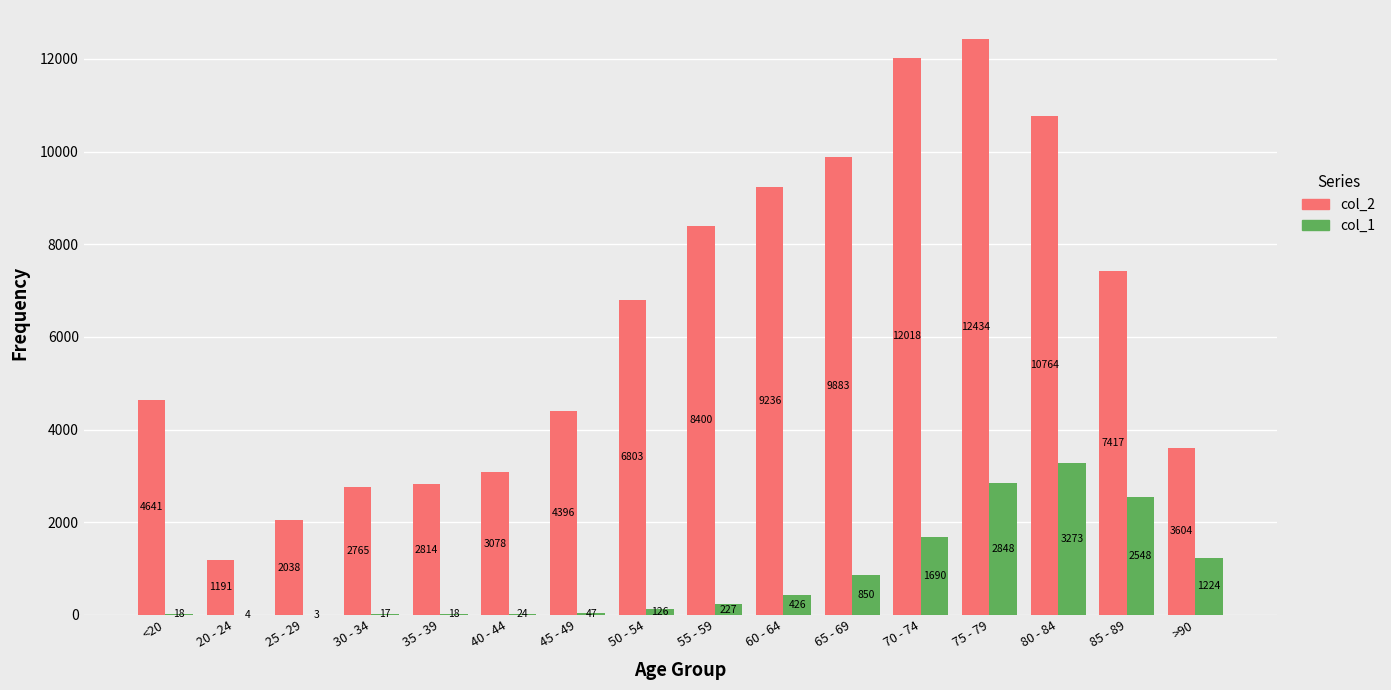

True or false: col_2 has a value of 1099 at 35 - 39.

False